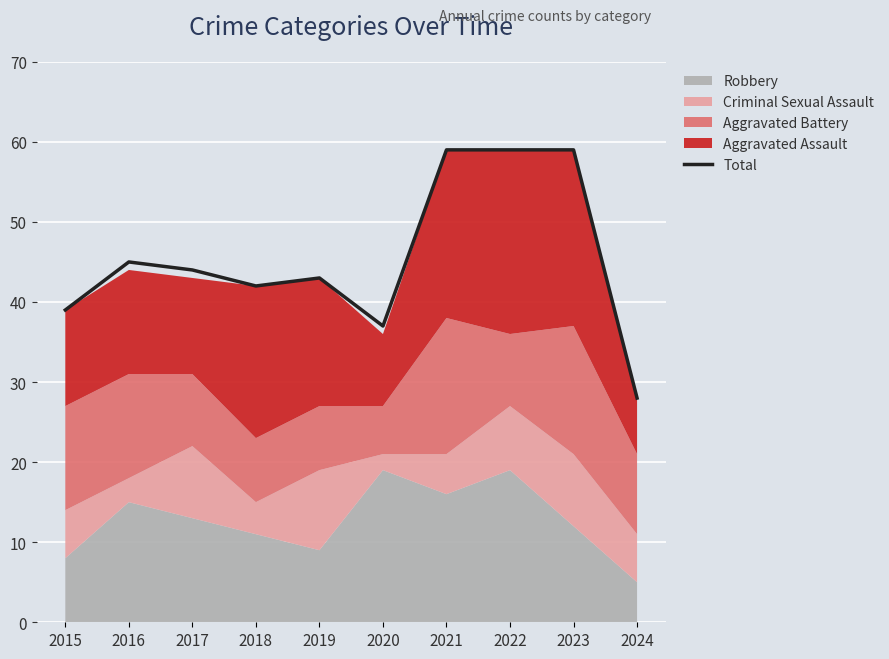

Approximately how many times larger is the value at 2016 compared to 2023?

0.8